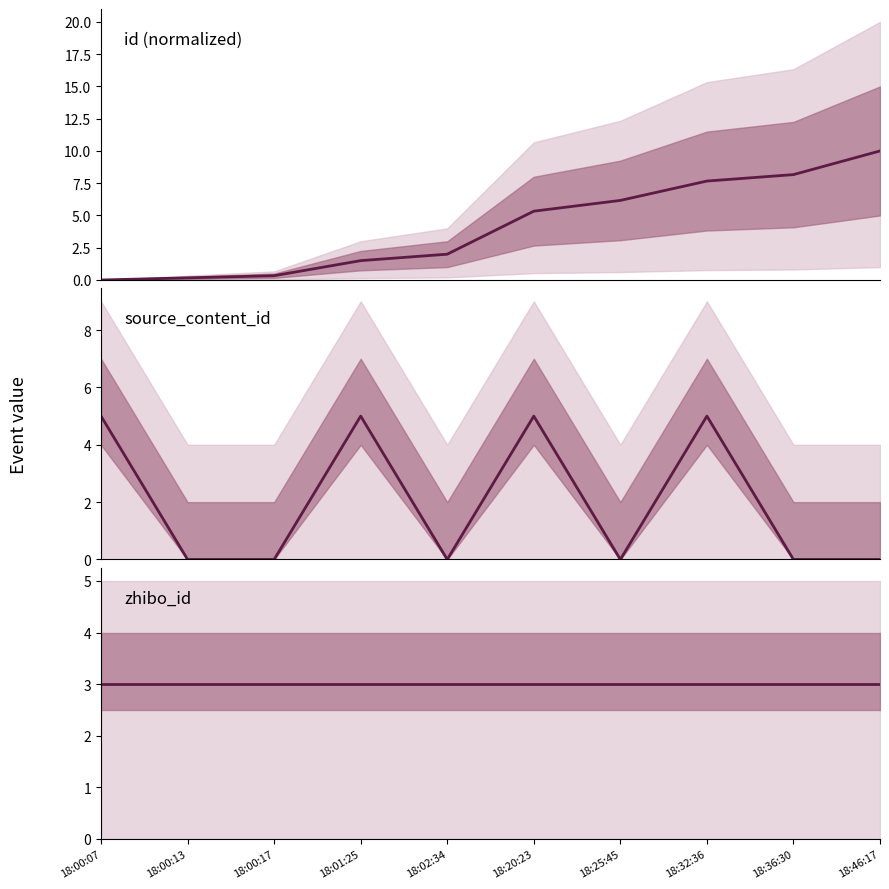

Where do id and zhibo_id first cross each other?

18:02:34 and 18:20:23